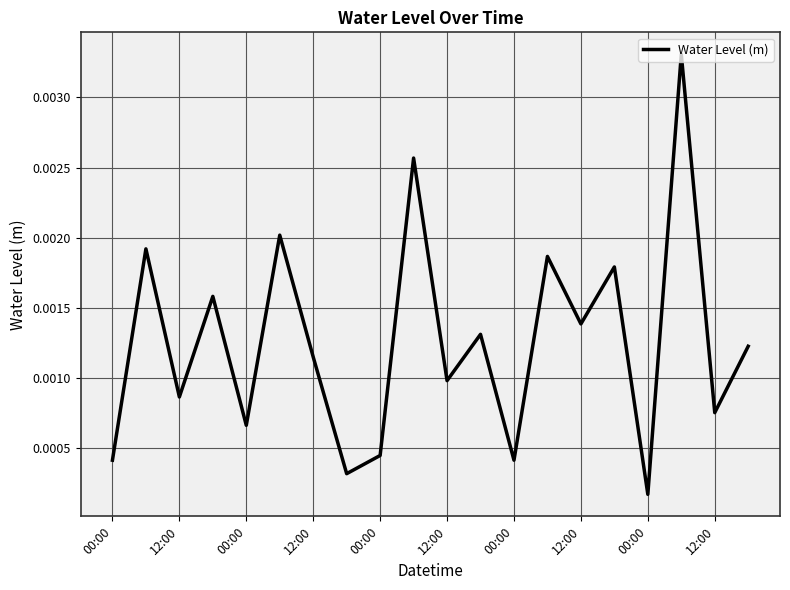

How many points are lower than both their immediate neighbors (excluding endpoints)?

8